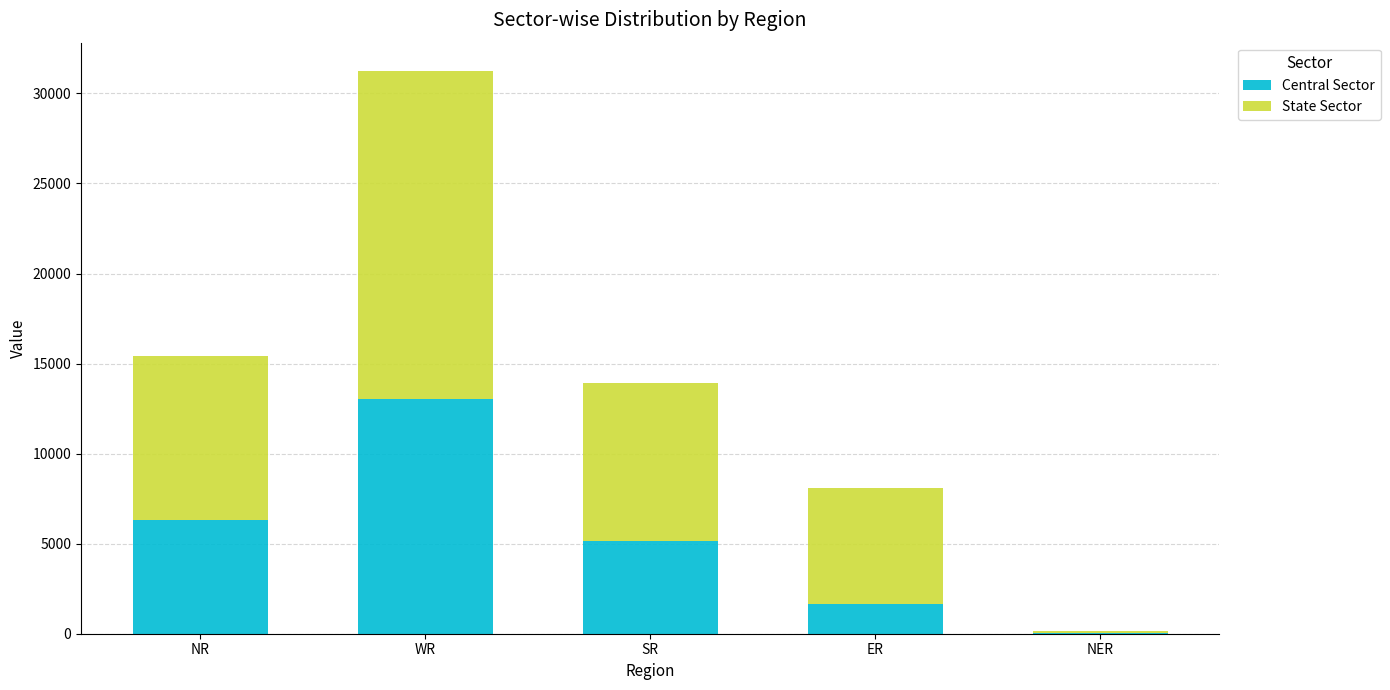

Reading right to left, what are the values for Central Sector?

NER=59	ER=1650	SR=5130	WR=13046	NR=6321